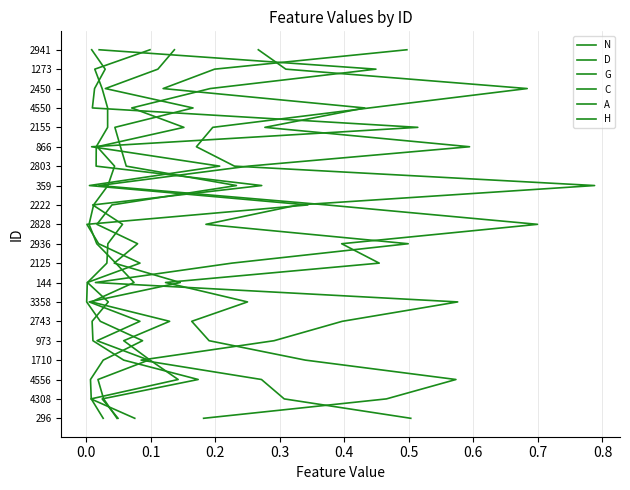

True or false: D and A cross at least once.

False